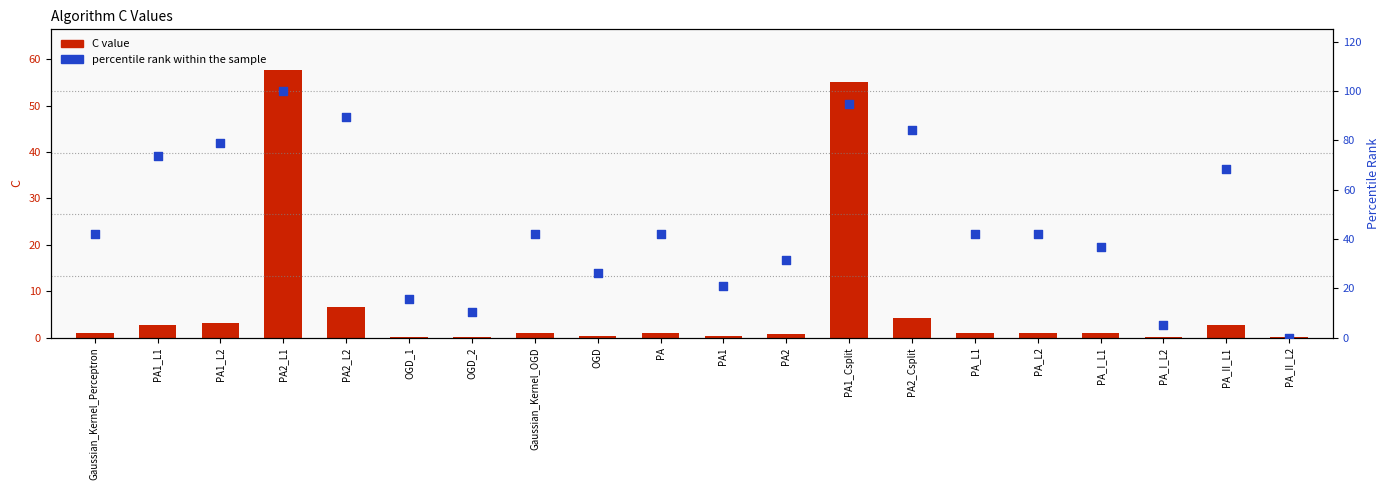

What is the total value across all series at Gaussian_Kernel_OGD?

43.1